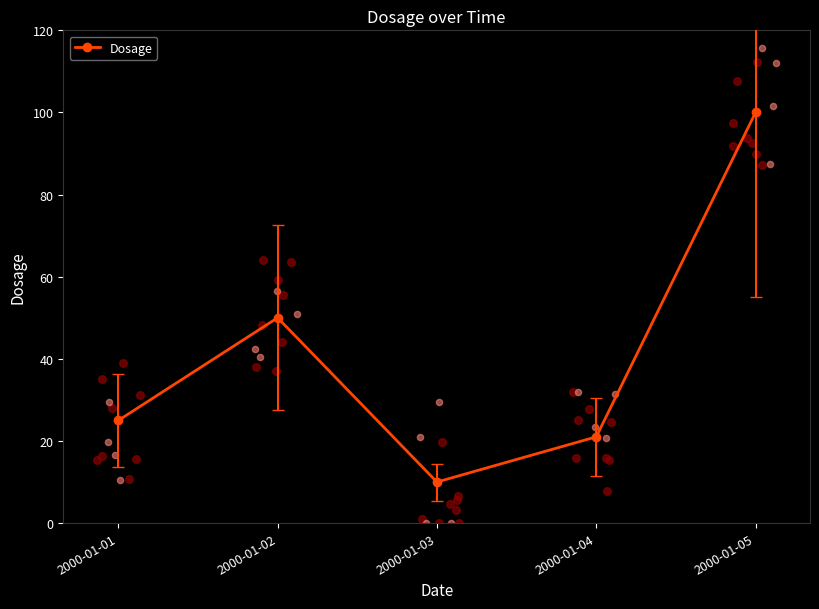

Which has a higher value, 2000-01-02 or 2000-01-05?

2000-01-05